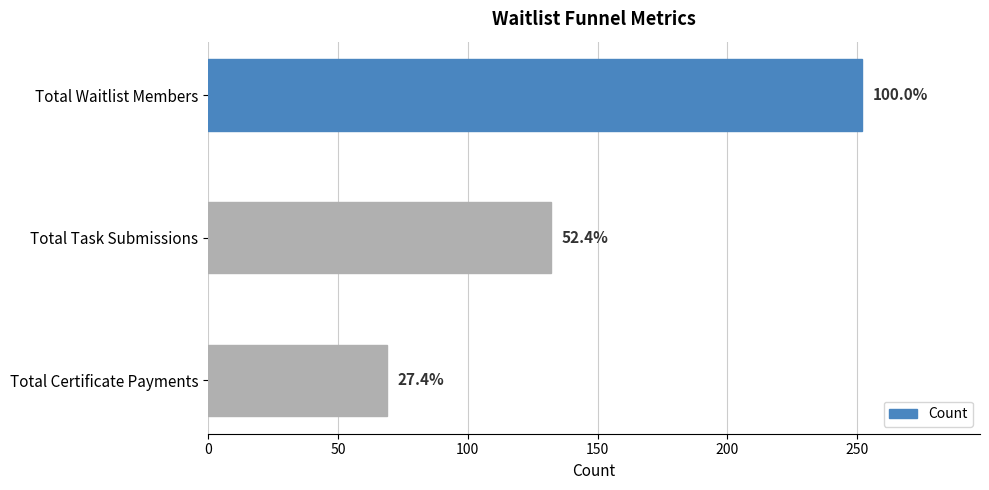

How many bars are there in total?

3